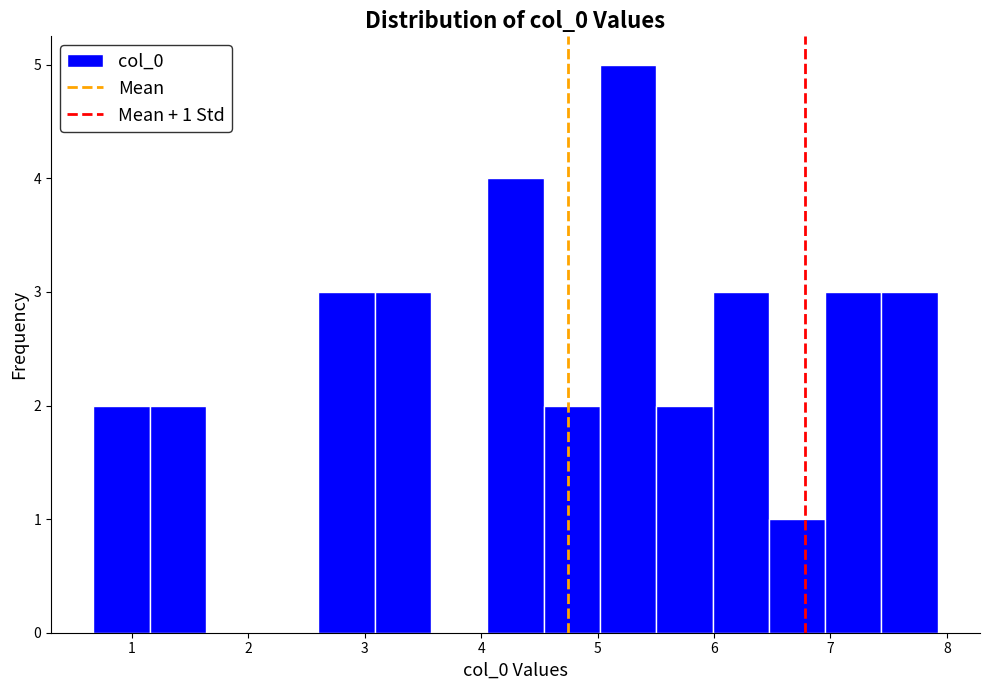

Which range on the x-axis has the tallest bar?

5.0 to 5.5